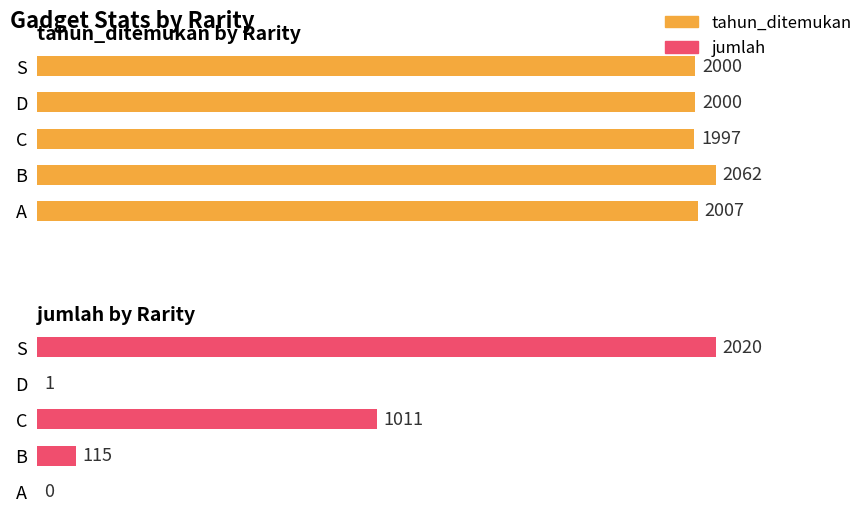

Reading right to left, transcribe all the data shown in this chart.

tahun_ditemukan: 4=2000	3=2000	2=1997	1=2062	0=2007
jumlah: 4=2020	3=1	2=1011	1=115	0=0